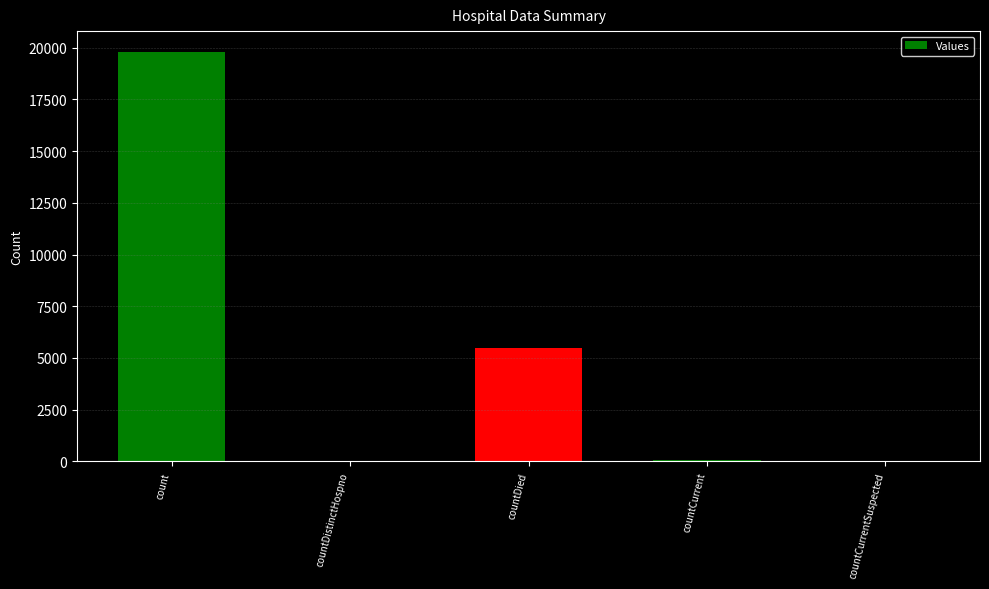

What is the sum of all values?

25375